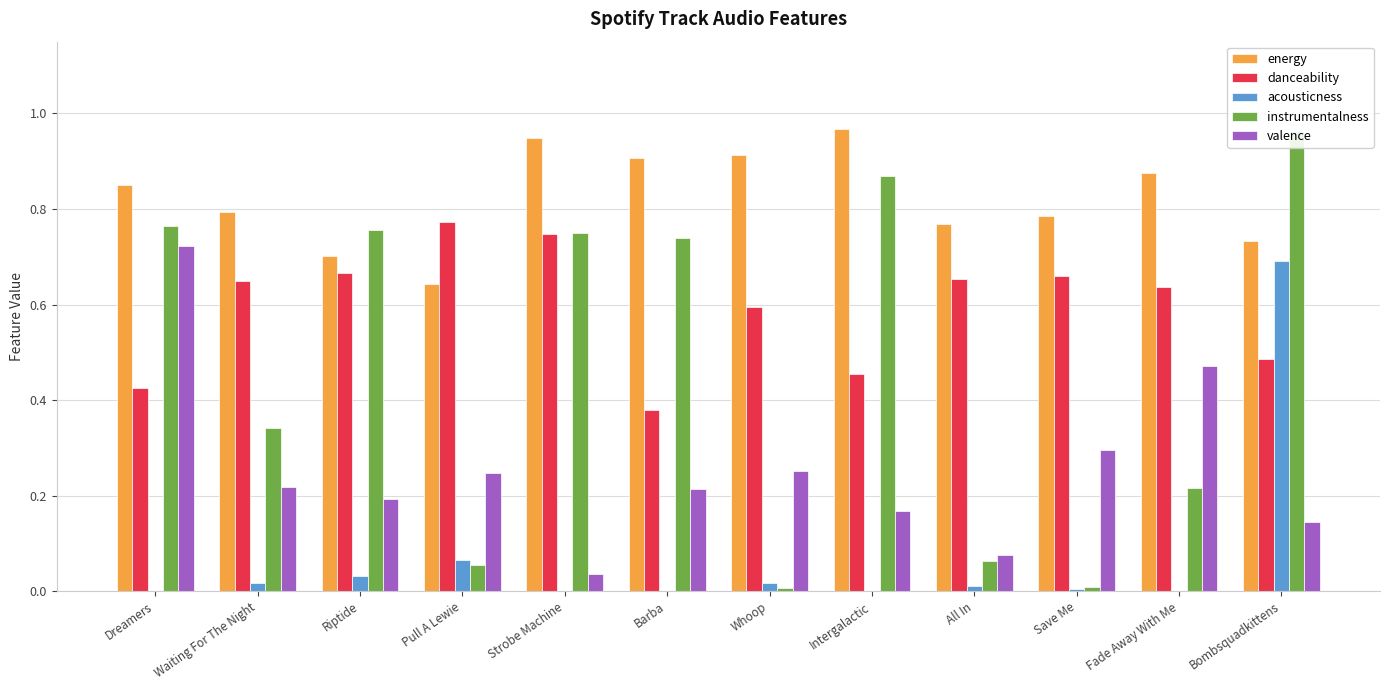

The value of instrumentalness at Waiting For The Night is 0.3. True or false?

True